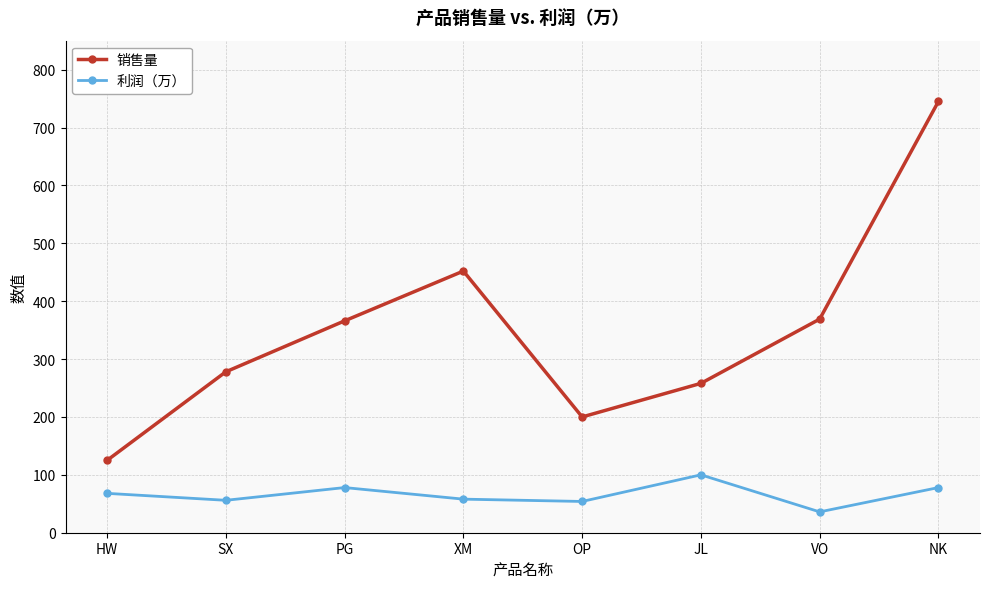

At which category does 销售量 reach its first local valley?

OP